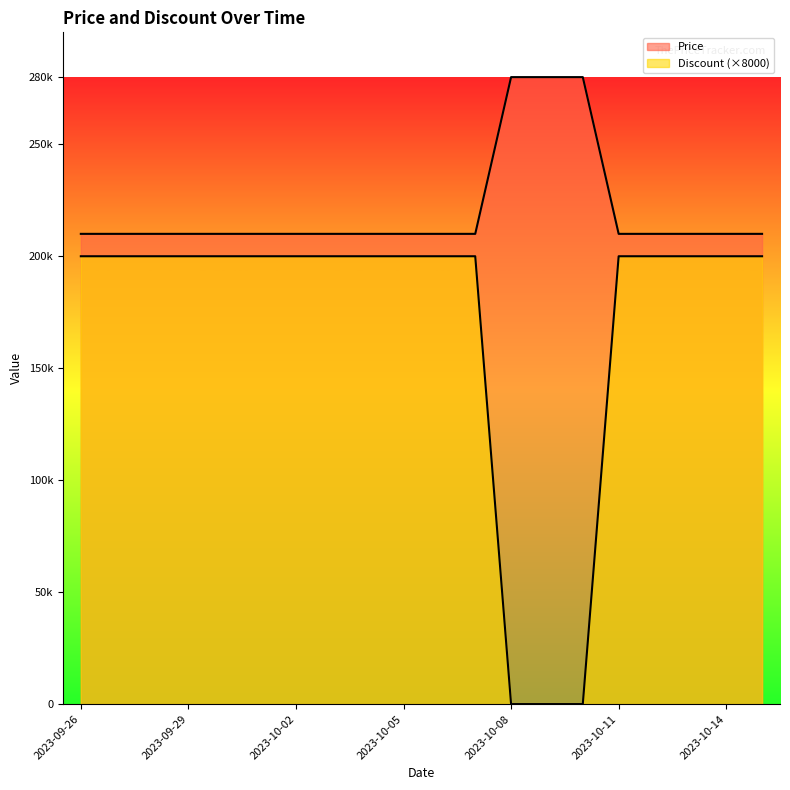

What position from the left is 2023-10-02?

7